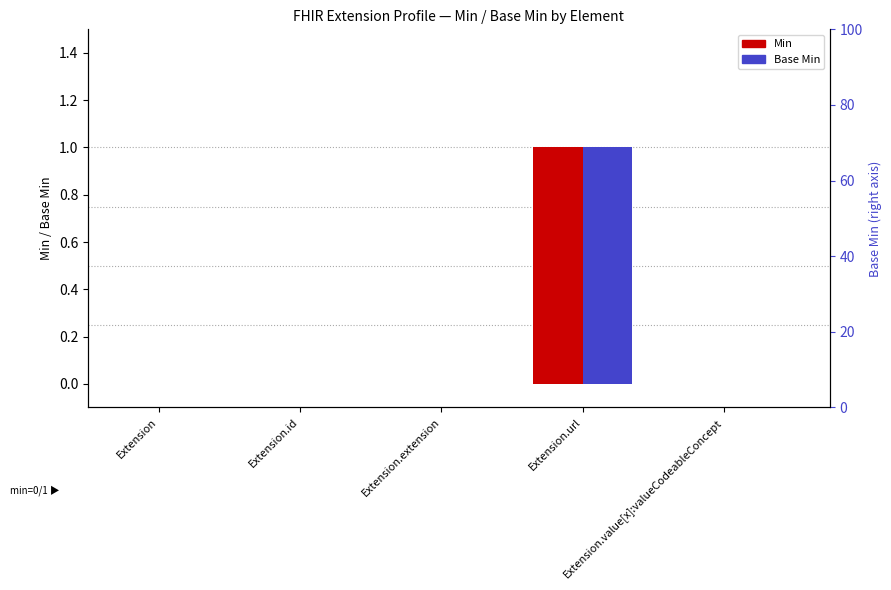

What is the label of the 1st bar from the right?

Extension.value[x]:valueCodeableConcept